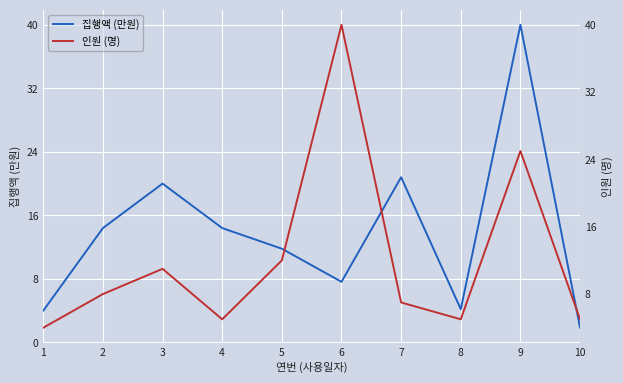

Rank the categories by 인원 (명) value from highest to lowest.

6, 9, 5, 3, 2, 7, 4, 8, 10, 1